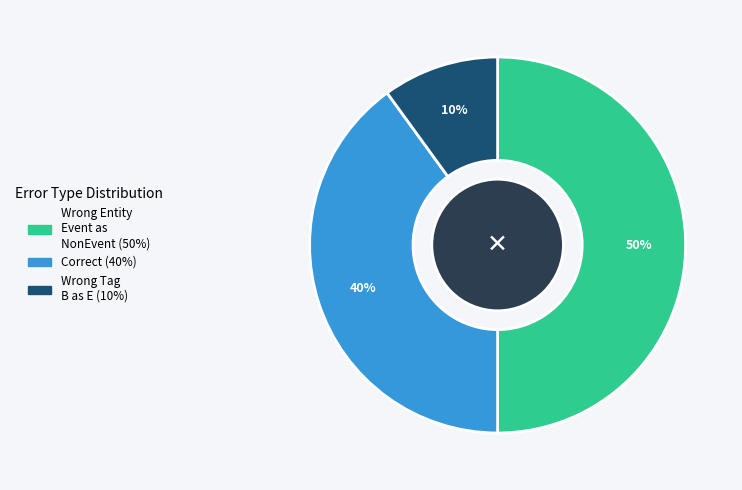

To the nearest percent, what is the difference between the largest and smallest slice percentages?

40%